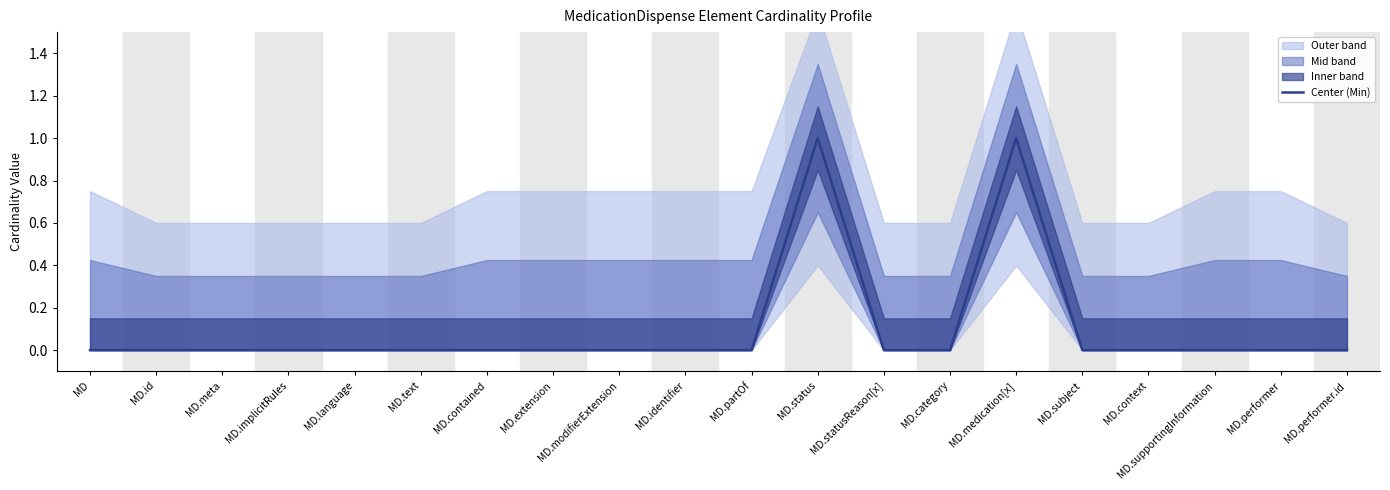

List the labels in order of value, largest first.

MD.status, MD.medication[x], MD, MD.id, MD.meta, MD.implicitRules, MD.language, MD.text, MD.contained, MD.extension, MD.modifierExtension, MD.identifier, MD.partOf, MD.statusReason[x], MD.category, MD.subject, MD.context, MD.supportingInformation, MD.performer, MD.performer.id